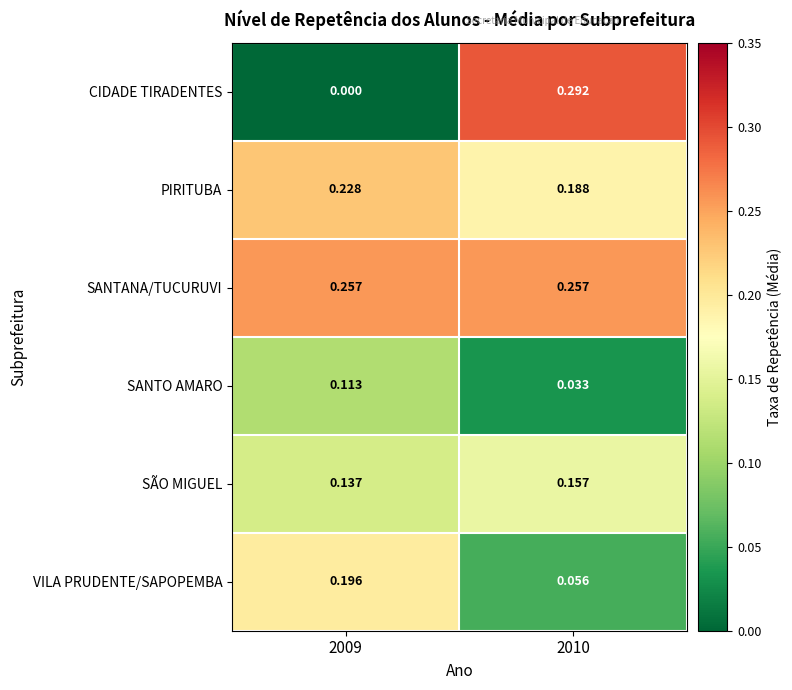

Which series has the widest spread of values?

CIDADE TIRADENTES